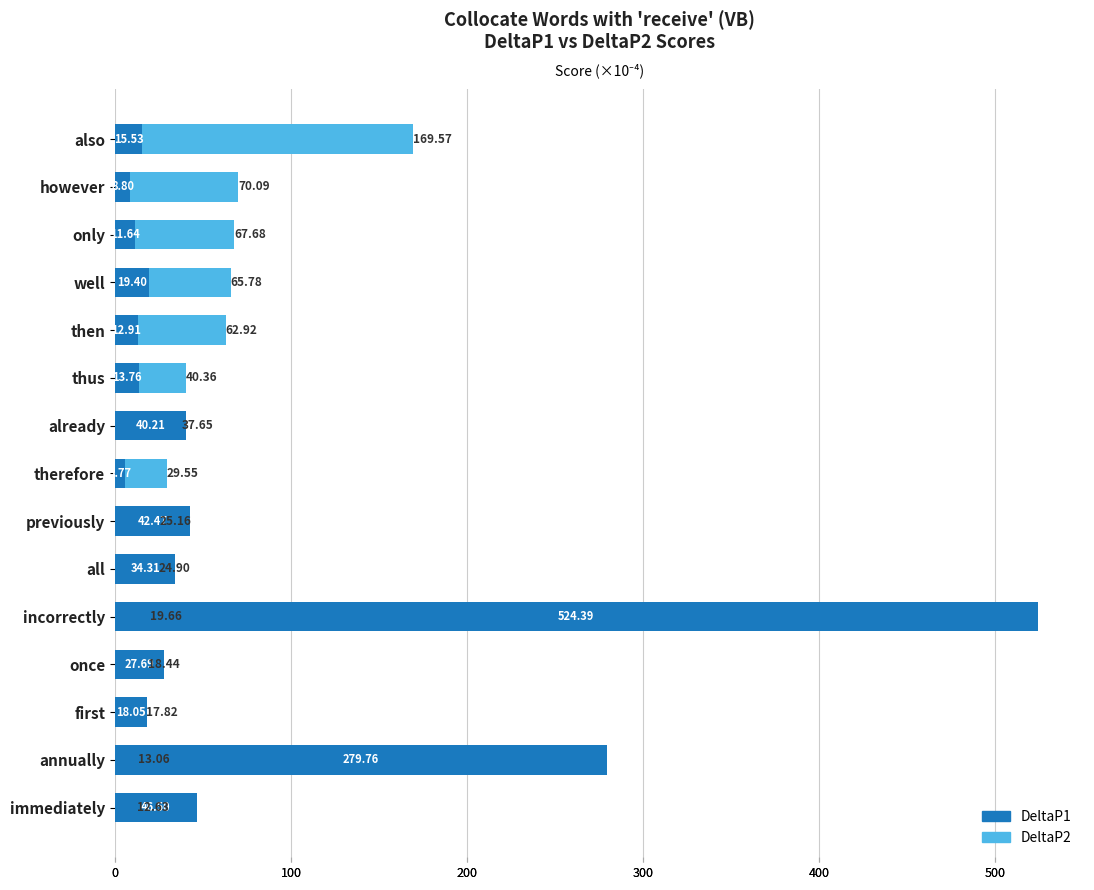

What is the approximate value of DeltaP2 at also?

169.6